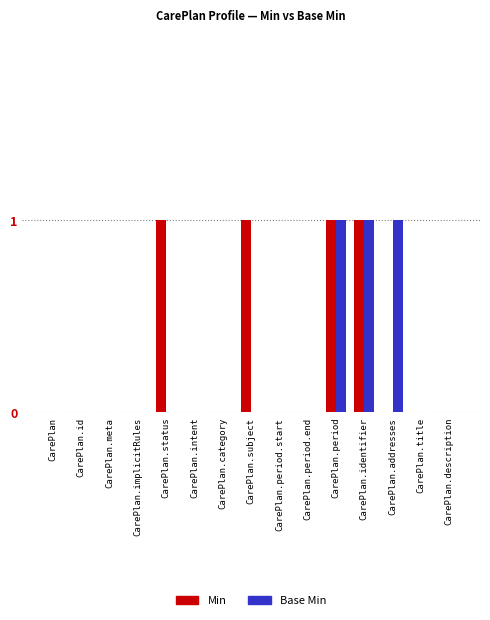

Reading left to right, list all the values displayed in this chart.

Min: 0	0	0	0	1	0	0	1	0	0	1	1	0	0	0
Base Min: 0	0	0	0	0	0	0	0	0	0	1	1	1	0	0